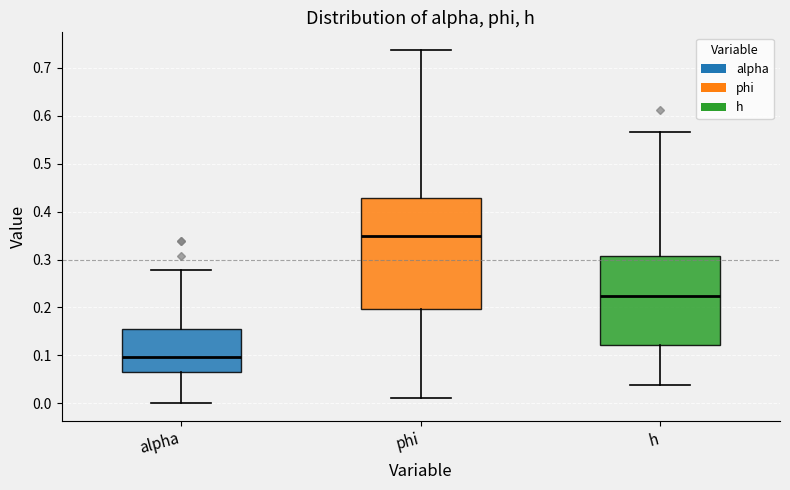

Which box has the lowest median line?

alpha